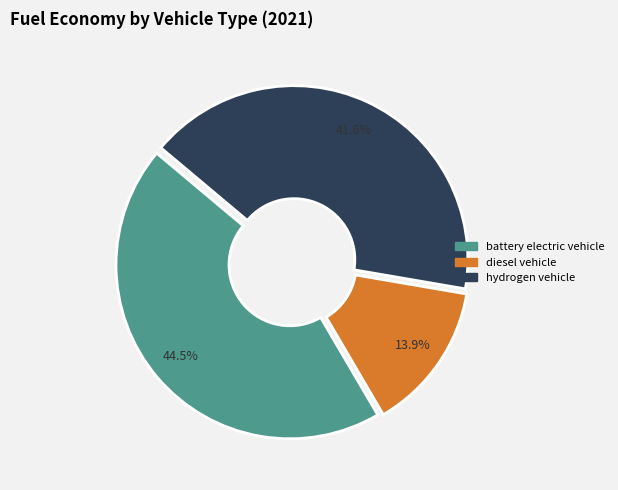

To the nearest percent, what is the average slice percentage?

33%